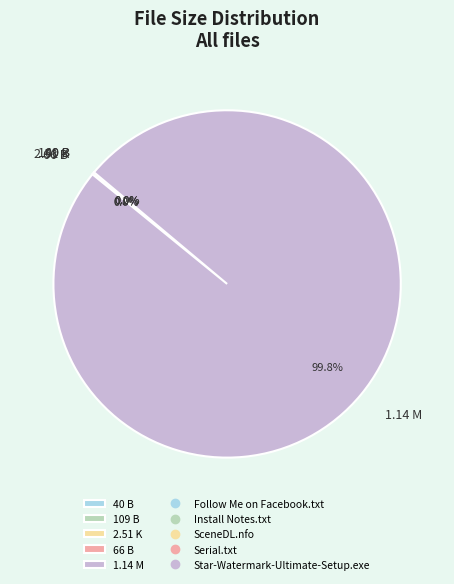

Which slice represents more than half of the pie?

1.14 M